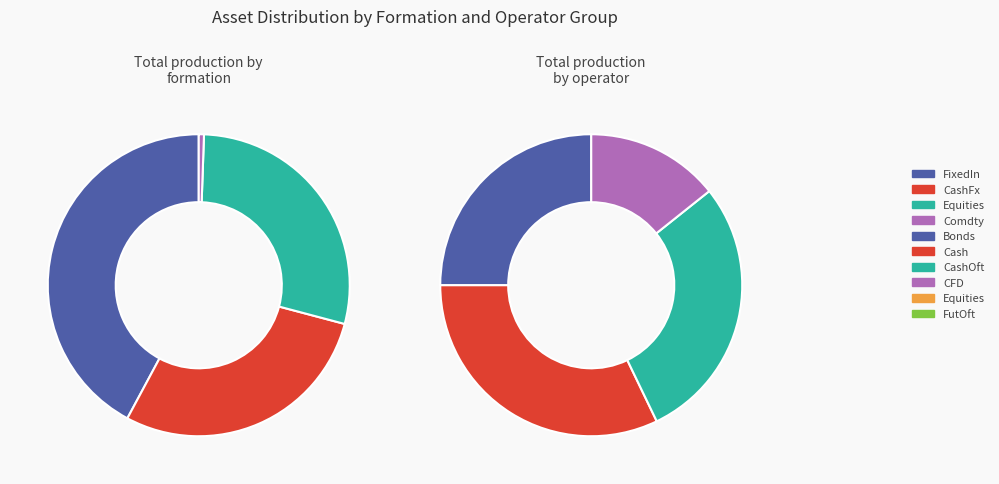

Is EngyCmdtFut the majority of the pie?

No